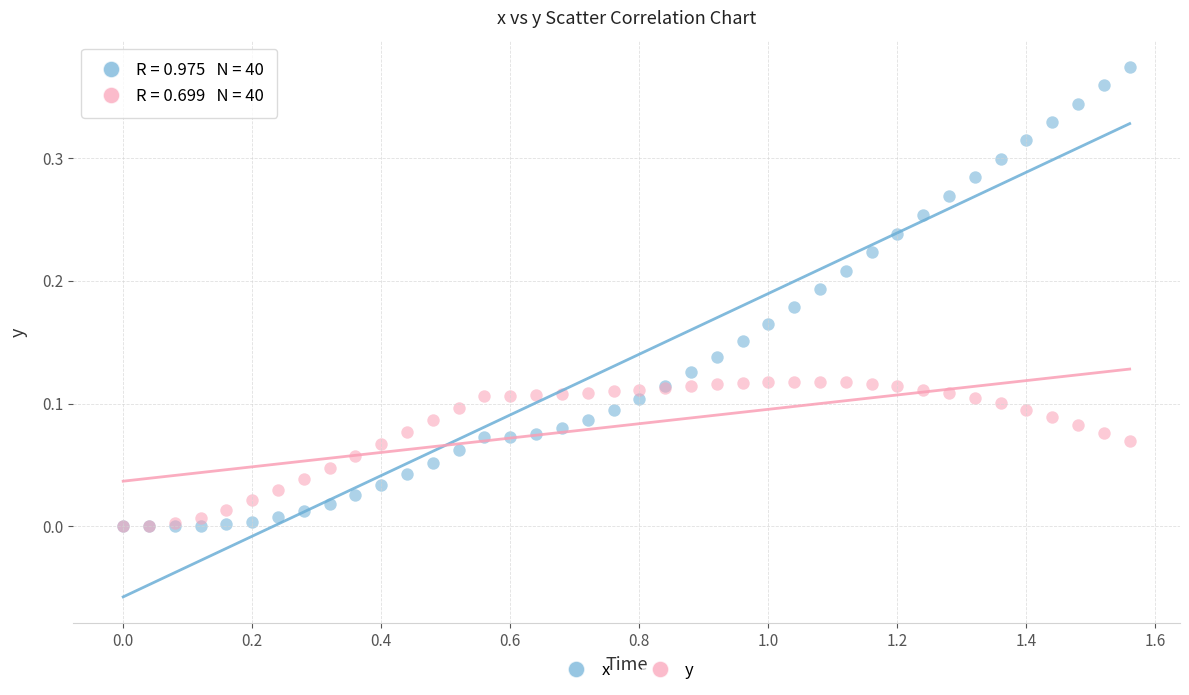

What are all the series names shown in the legend?

x, y